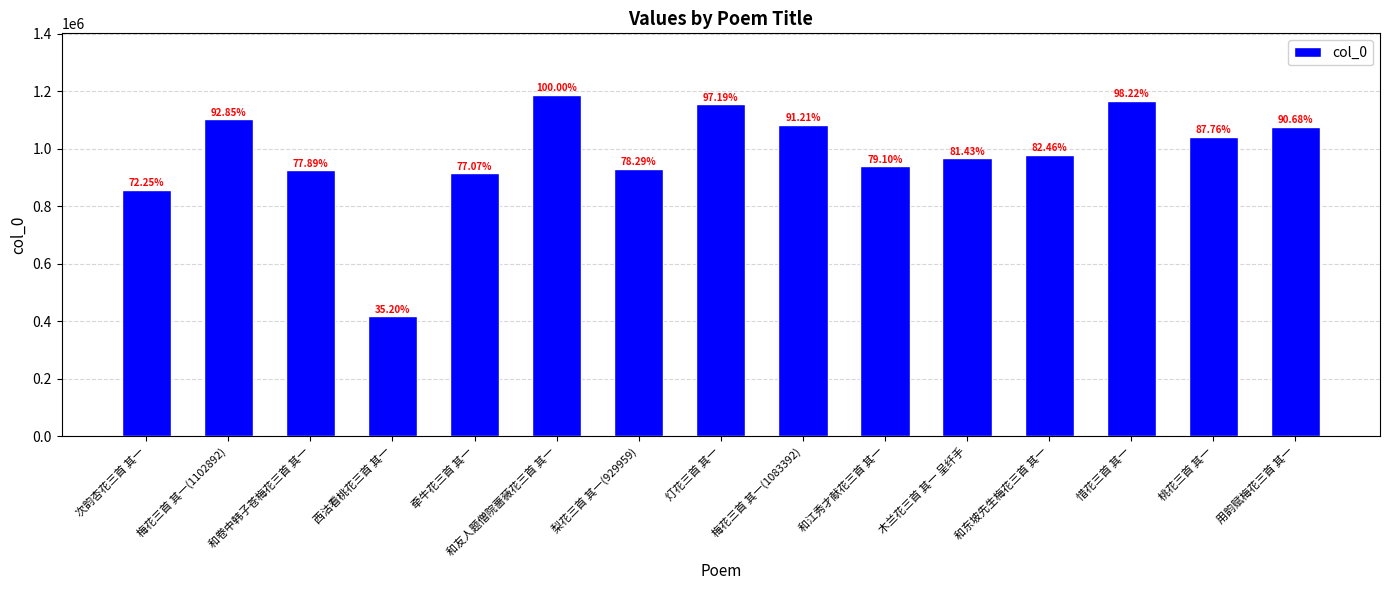

What is the label of the 4th bar from the right?

和东坡先生梅花三首 其一